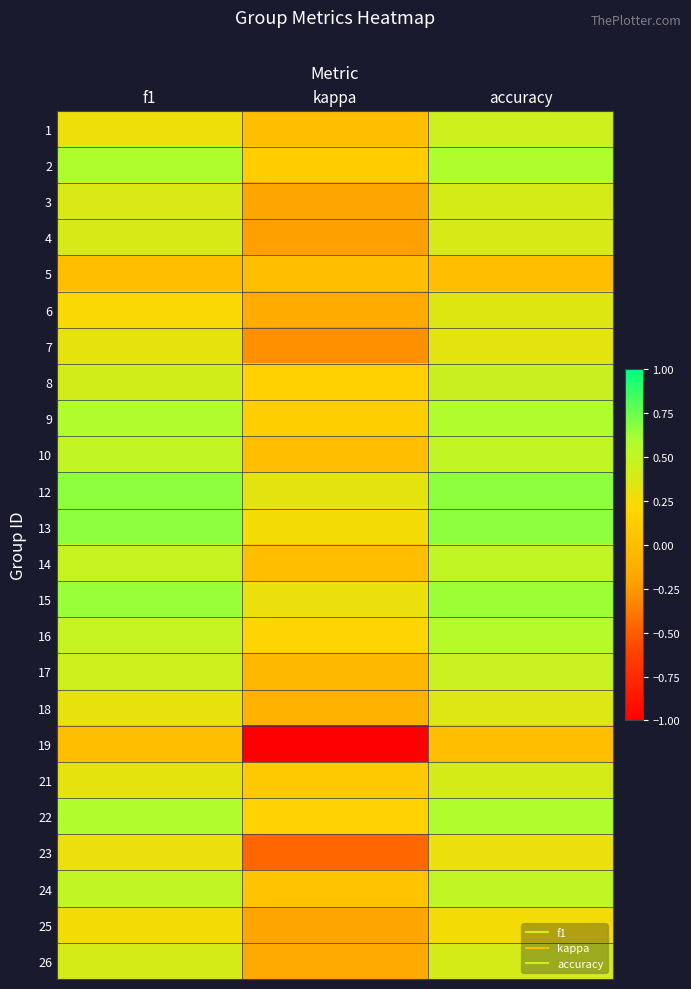

What is the total value across all series at kappa?

-1.1